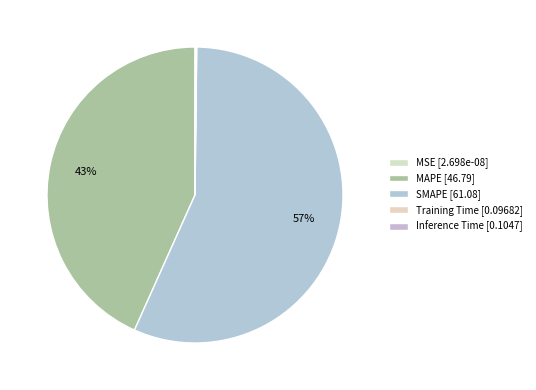

To the nearest percent, what is the combined percentage of Inference Time and MAPE?

43%